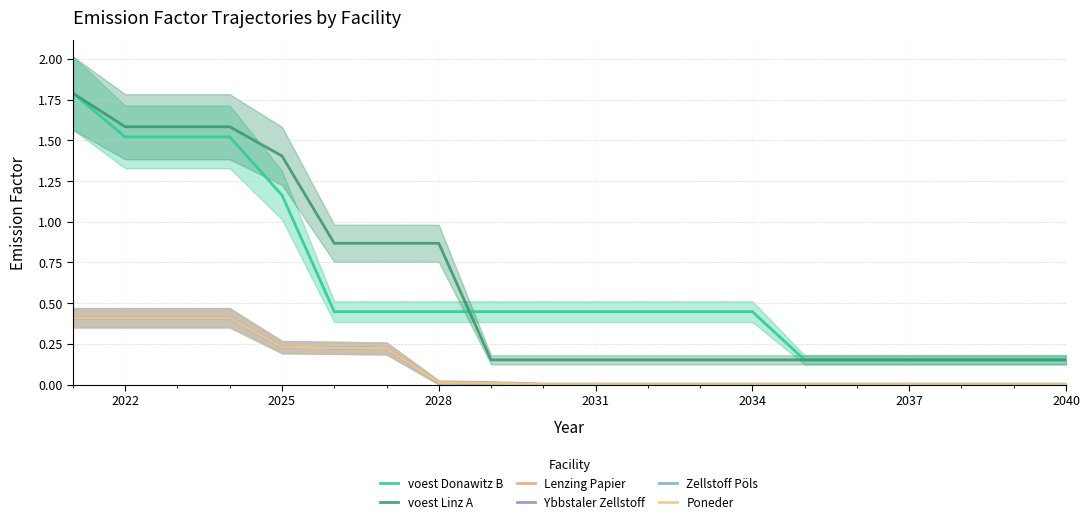

True or false: Poneder and voest Donawitz B intersect in this chart.

False